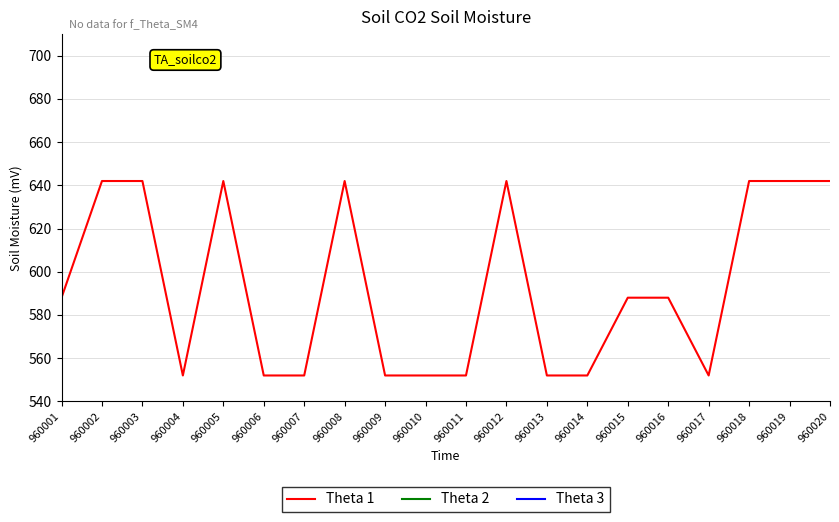

True or false: Theta 1 and Theta 2 intersect in this chart.

False